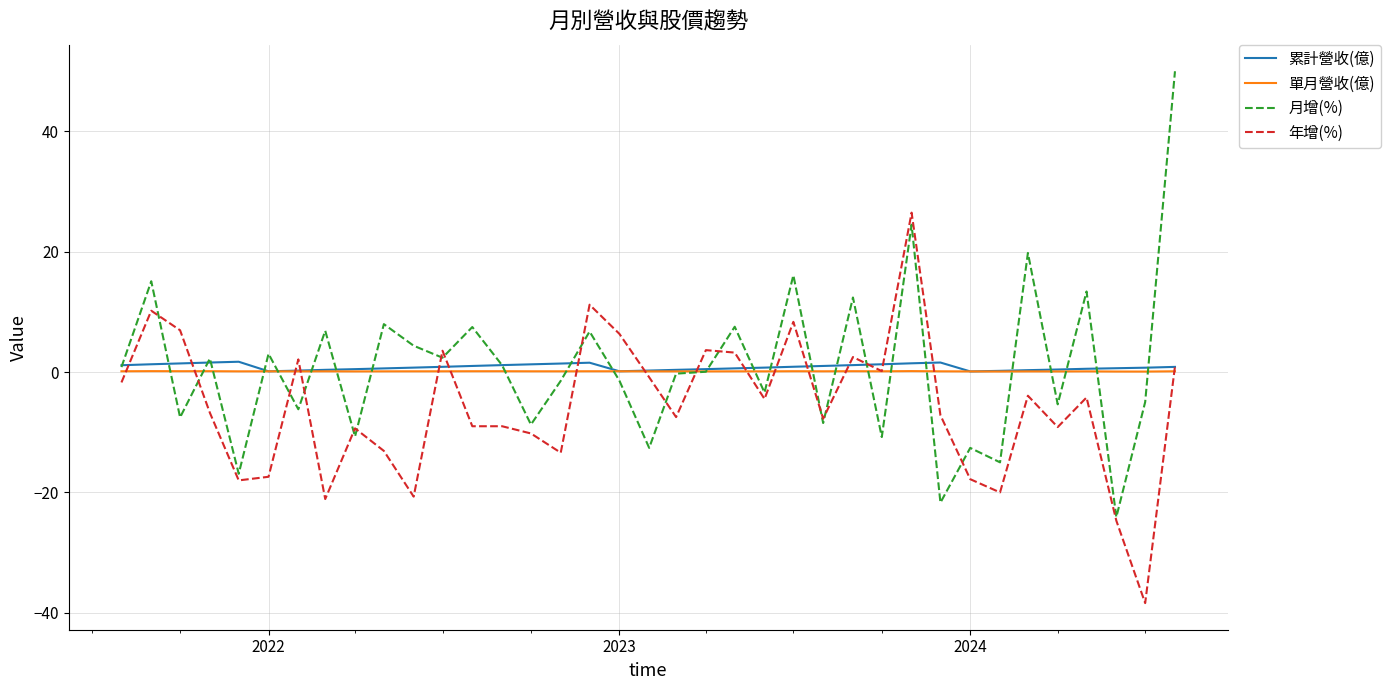

What is the minimum value shown in the chart?

-38.4